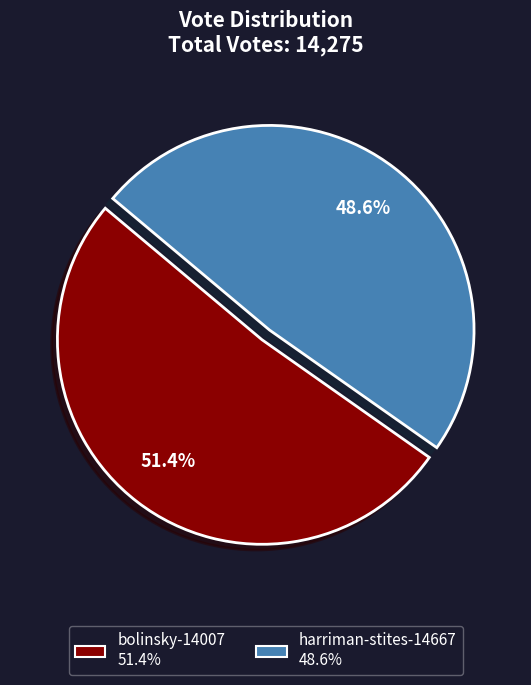

Is it true that bolinsky-14007 is 62% of the pie?

False